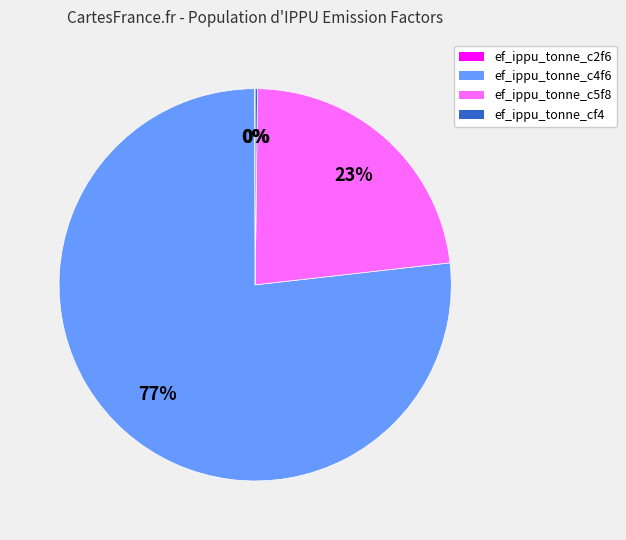

True or false: ef_ippu_tonne_c4f6 accounts for 67% of the total.

False